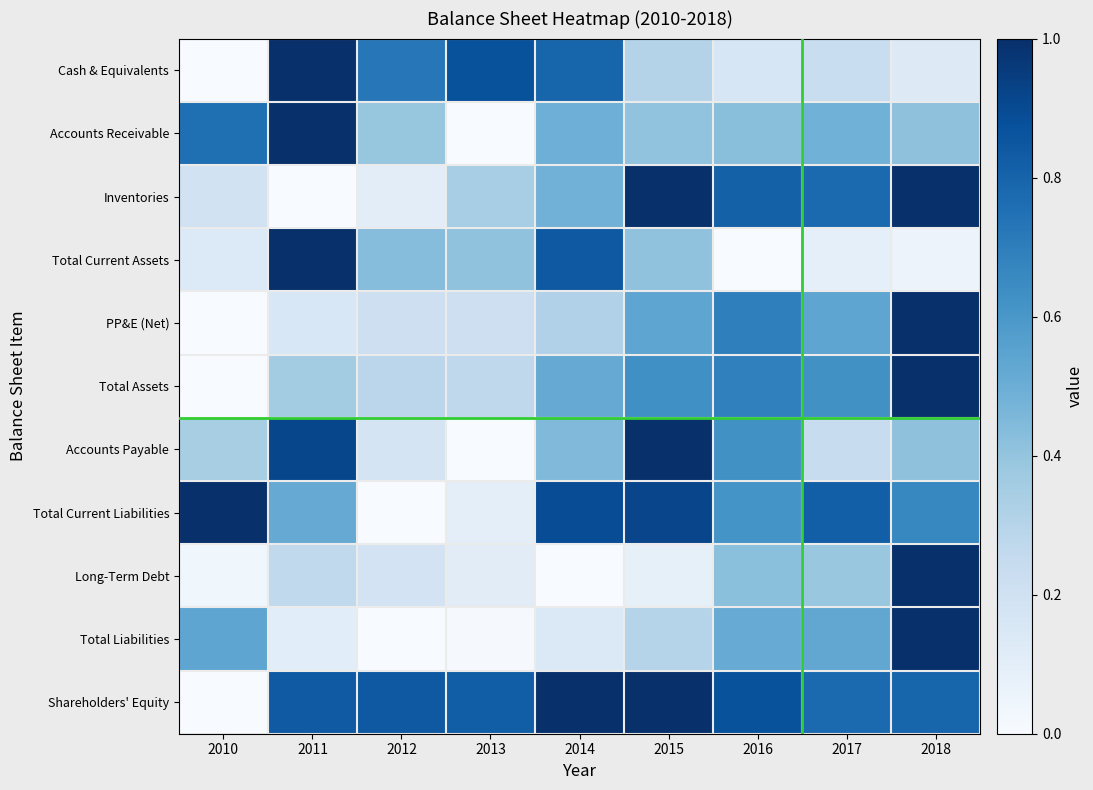

Reading left to right, what are all the values shown in this chart?

Cash & Equivalents: 2010=0.0	2011=1.0	2012=0.7	2013=0.9	2014=0.8	2015=0.3	2016=0.2	2017=0.2	2018=0.1
Accounts Receivable: 2010=0.8	2011=1.0	2012=0.4	2013=0.0	2014=0.5	2015=0.4	2016=0.4	2017=0.5	2018=0.4
Inventories: 2010=0.2	2011=0.0	2012=0.1	2013=0.3	2014=0.5	2015=1.0	2016=0.8	2017=0.8	2018=1.0
Total Current Assets: 2010=0.1	2011=1.0	2012=0.4	2013=0.4	2014=0.8	2015=0.4	2016=0.0	2017=0.1	2018=0.1
PP&E (Net): 2010=0.0	2011=0.2	2012=0.2	2013=0.2	2014=0.3	2015=0.5	2016=0.7	2017=0.5	2018=1.0
Total Assets: 2010=0.0	2011=0.4	2012=0.3	2013=0.3	2014=0.5	2015=0.6	2016=0.7	2017=0.6	2018=1.0
Accounts Payable: 2010=0.3	2011=0.9	2012=0.2	2013=0.0	2014=0.4	2015=1.0	2016=0.6	2017=0.2	2018=0.4
Total Current Liabilities: 2010=1.0	2011=0.5	2012=0.0	2013=0.1	2014=0.9	2015=0.9	2016=0.6	2017=0.8	2018=0.7
Long-Term Debt: 2010=0.0	2011=0.3	2012=0.2	2013=0.1	2014=0.0	2015=0.1	2016=0.4	2017=0.4	2018=1.0
Total Liabilities: 2010=0.5	2011=0.1	2012=0.0	2013=0.0	2014=0.1	2015=0.3	2016=0.5	2017=0.5	2018=1.0
Shareholders' Equity: 2010=0.0	2011=0.8	2012=0.8	2013=0.8	2014=1.0	2015=1.0	2016=0.9	2017=0.8	2018=0.8